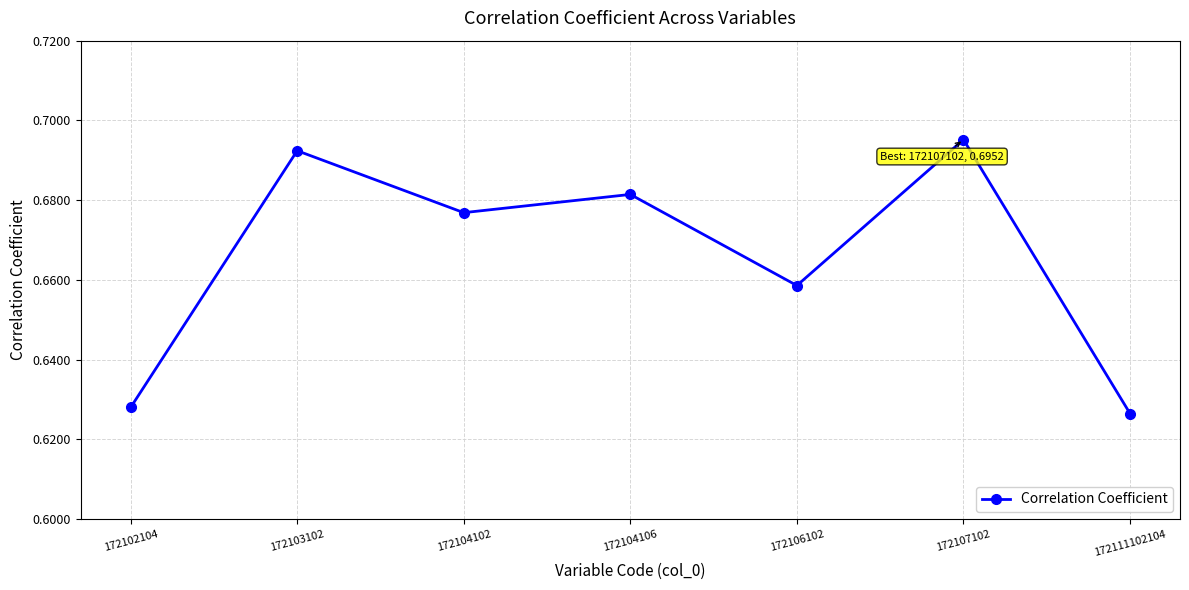

How many values are between 0 and 1?

7